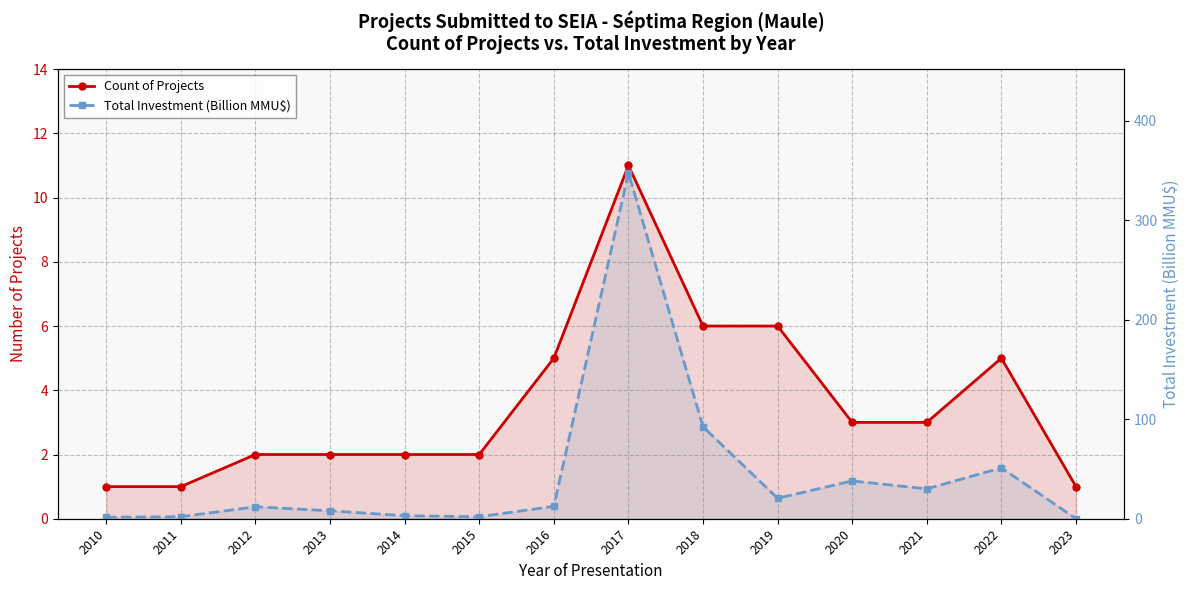

How many times do Count of Projects and Total Investment (Billion MMU$) cross each other?

1